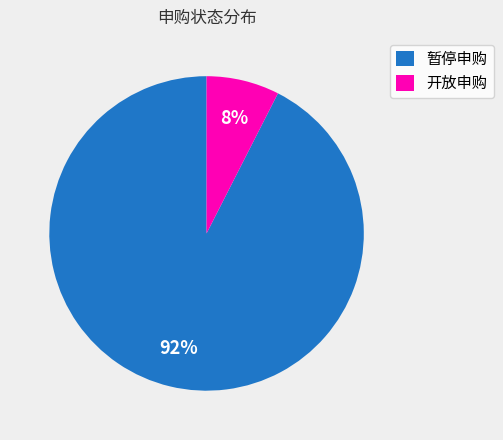

Rank the categories by value from lowest to highest.

开放申购, 暂停申购